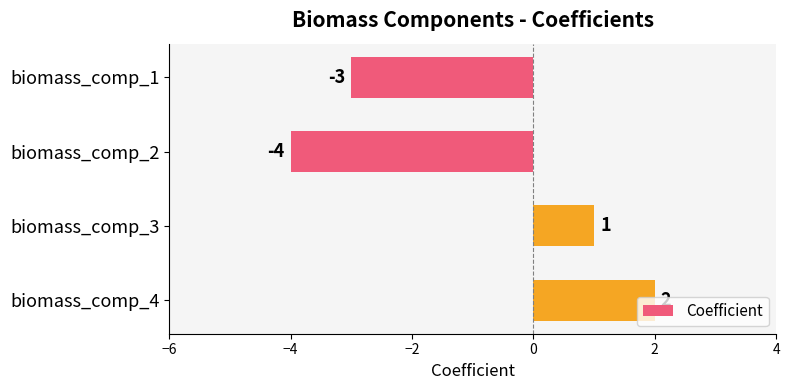

What is the value of the 3rd bar from the top?

1